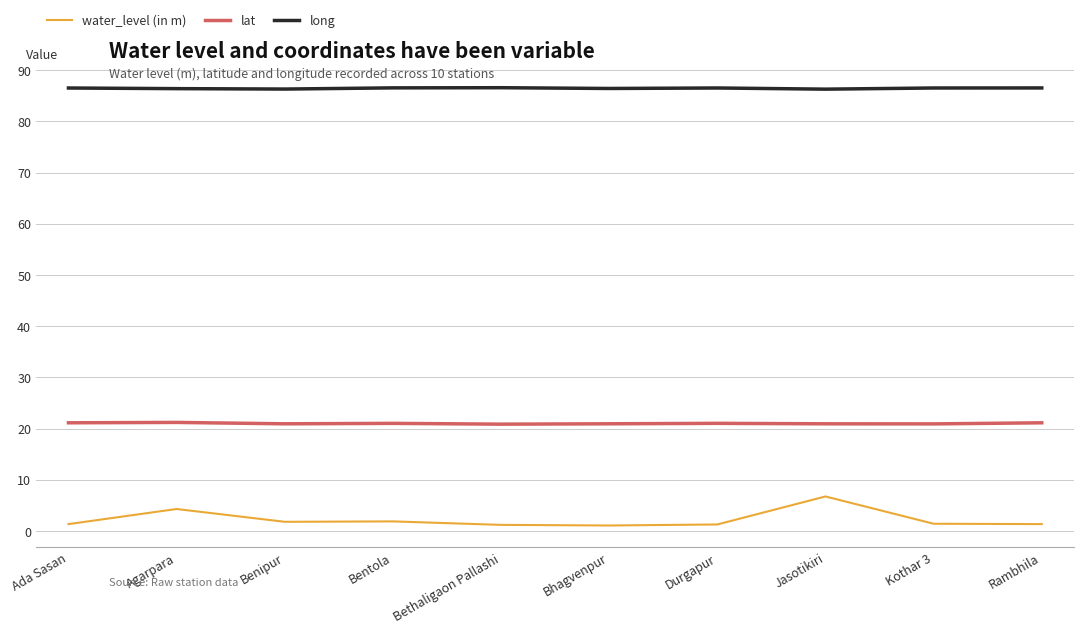

True or false: lat has more than 1 interior local peaks.

True